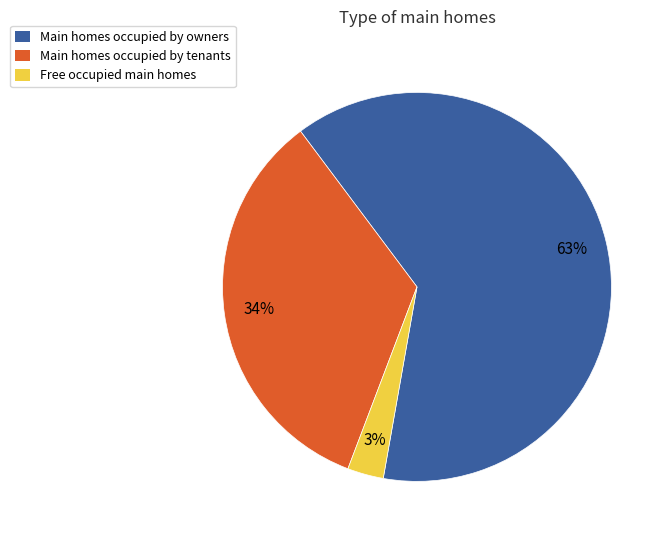

To the nearest percent, what is the difference between the largest and smallest slice percentages?

60%